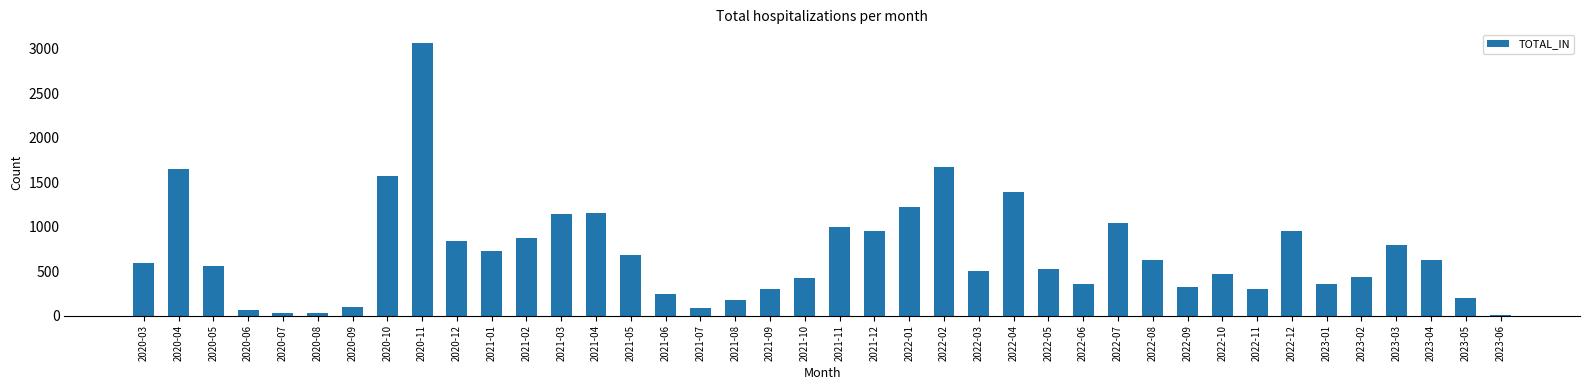

Between 2021-10 and 2021-09, which is larger?

2021-10